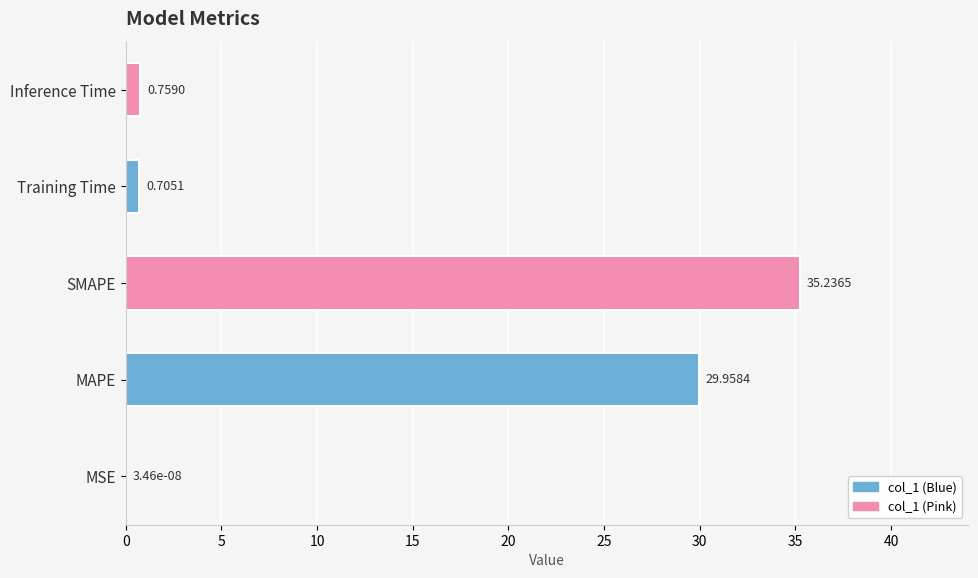

What is the greatest value displayed?

35.2